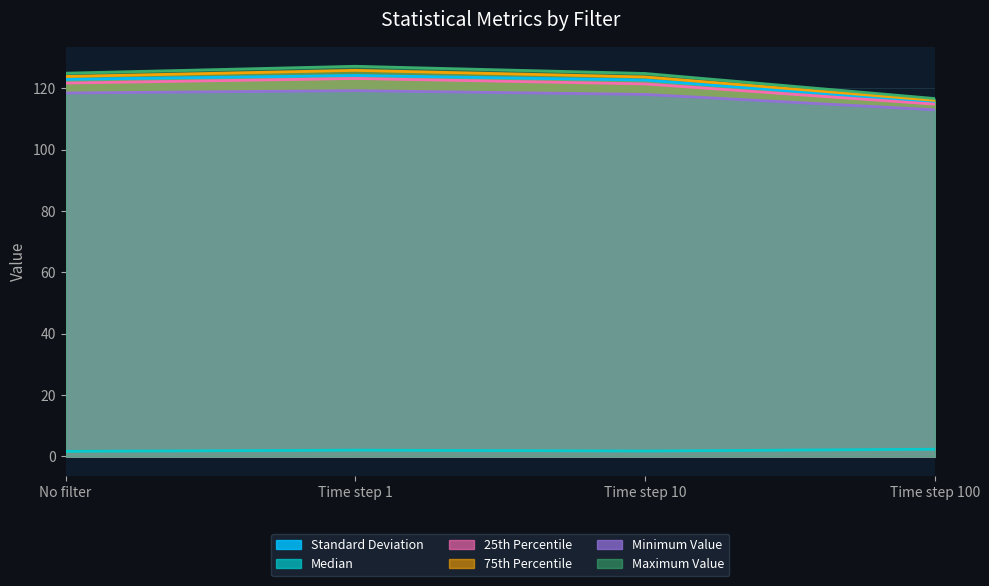

What is the label of the 4th point from the left?

Time step 100